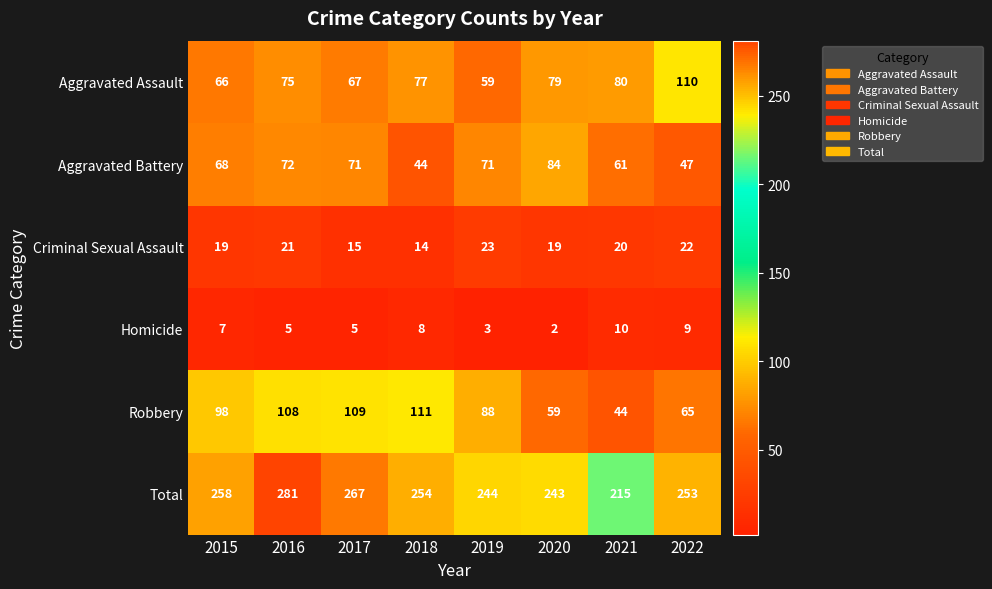

What is the difference between the Aggravated Assault values at 2018 and 2019?

18